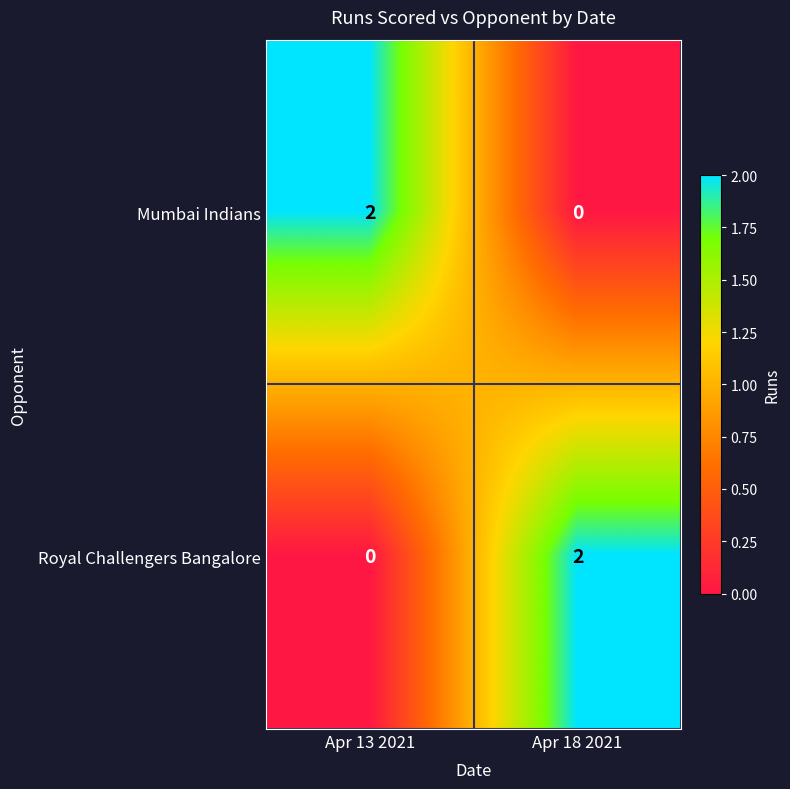

The Royal Challengers Bangalore series shows 4 at Apr 18 2021. True or false?

False